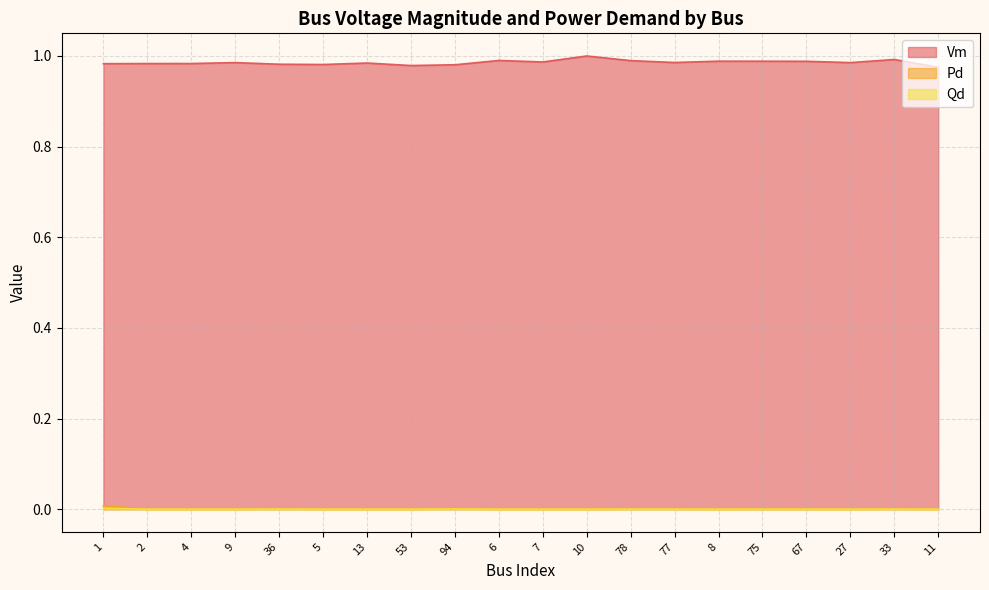

What position from the left is 53?

8